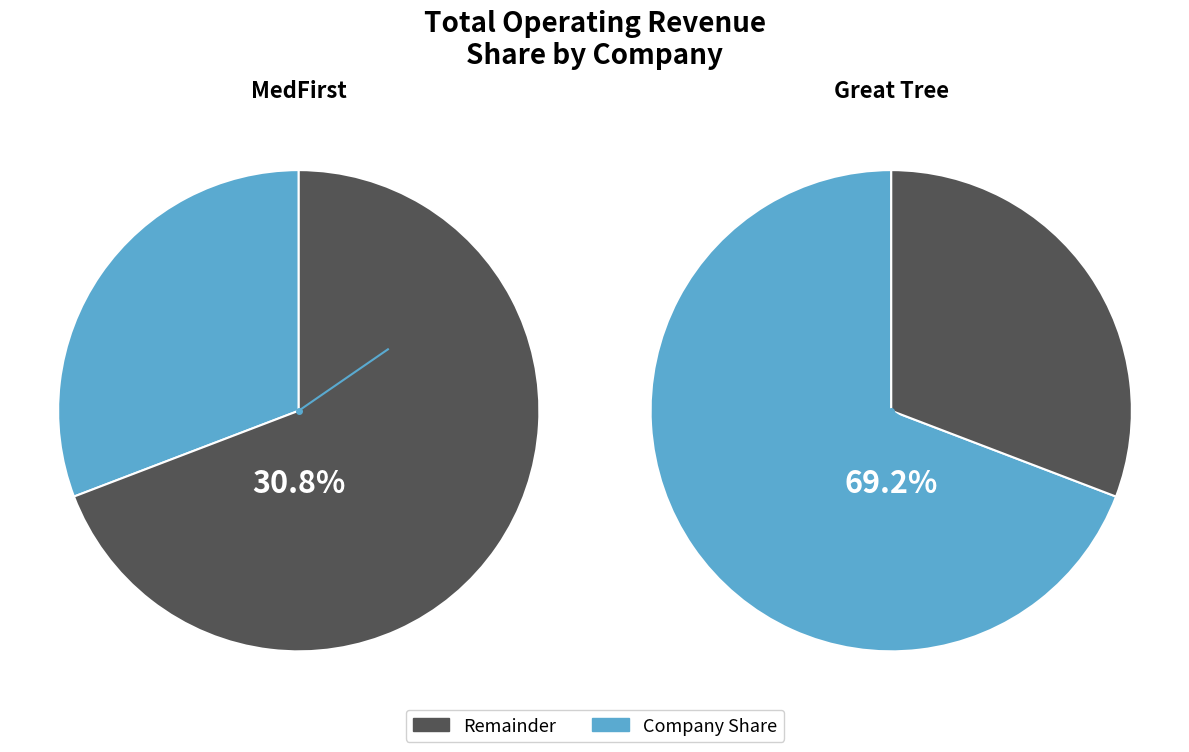

To the nearest percent, what portion does 6469 Great Tree represent?

69%